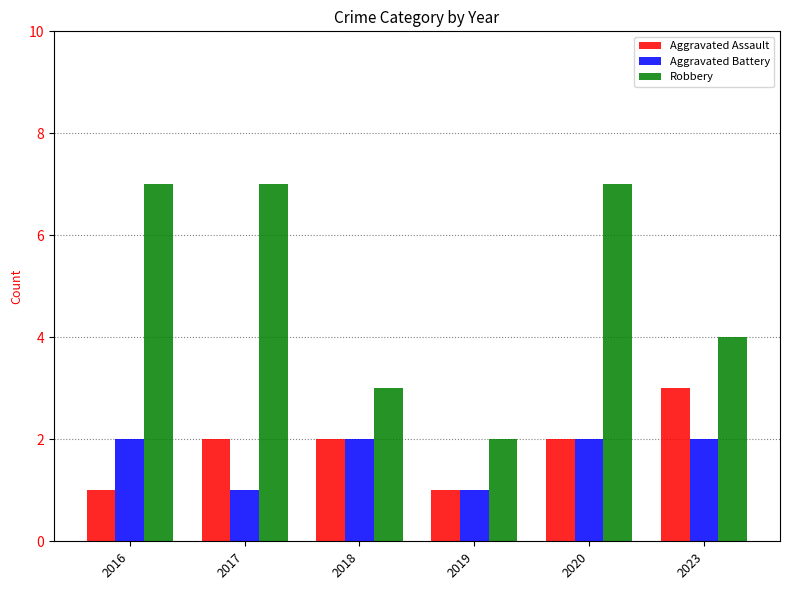

How many distinct data groups are displayed?

3